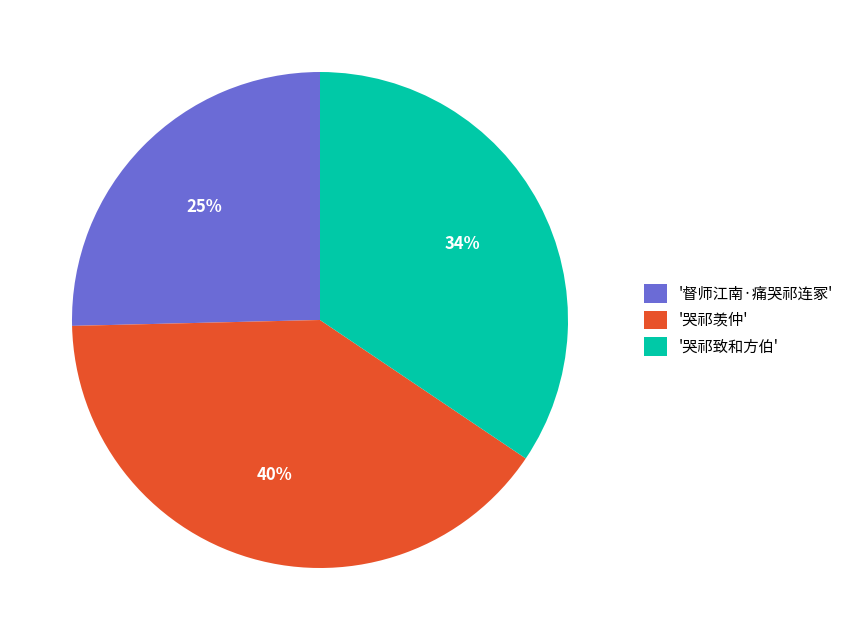

What is the smallest slice in the pie chart?

'督师江南·痛哭祁连冢'